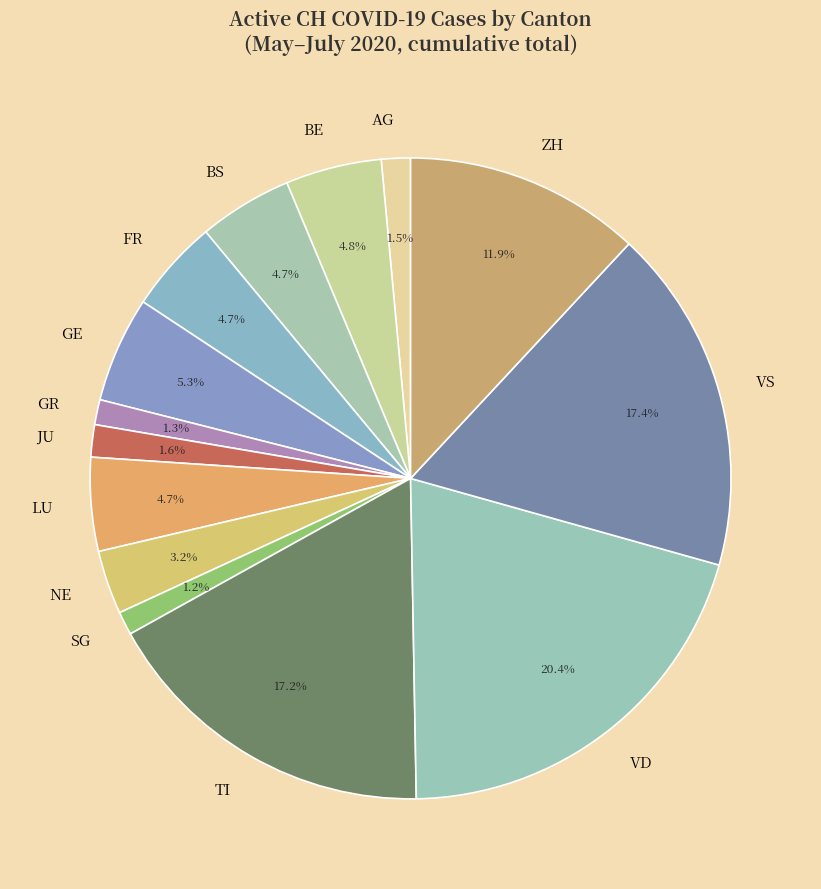

Combined, do JU and FR account for over 50%?

No